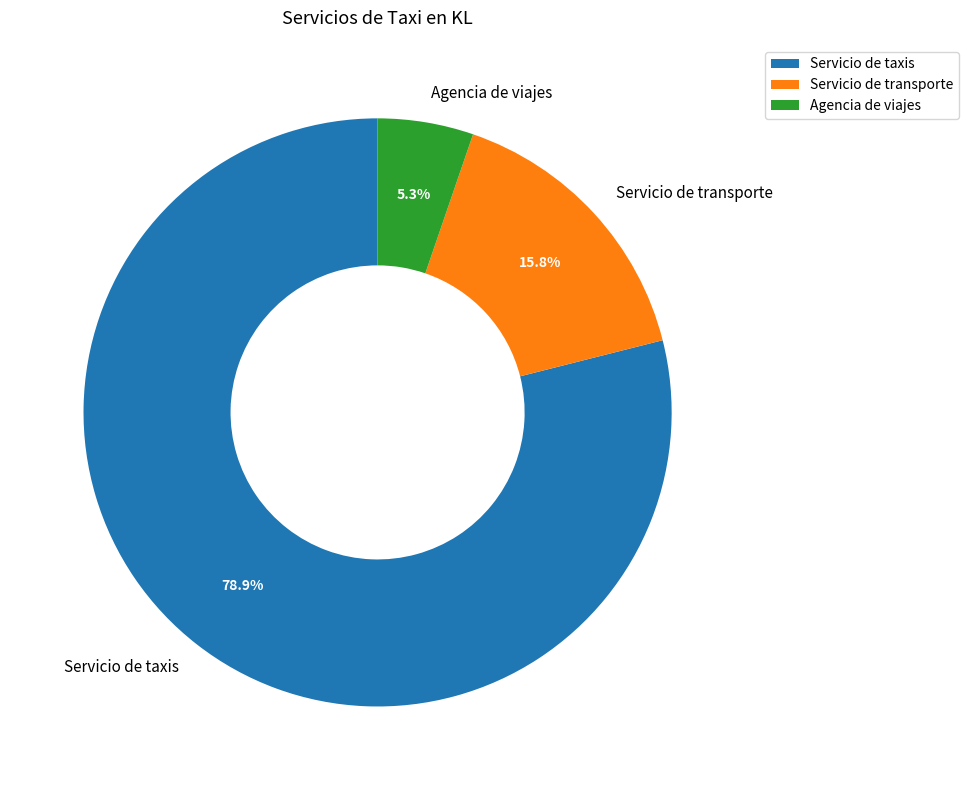

Which has a higher value, Agencia de viajes or Servicio de transporte?

Servicio de transporte